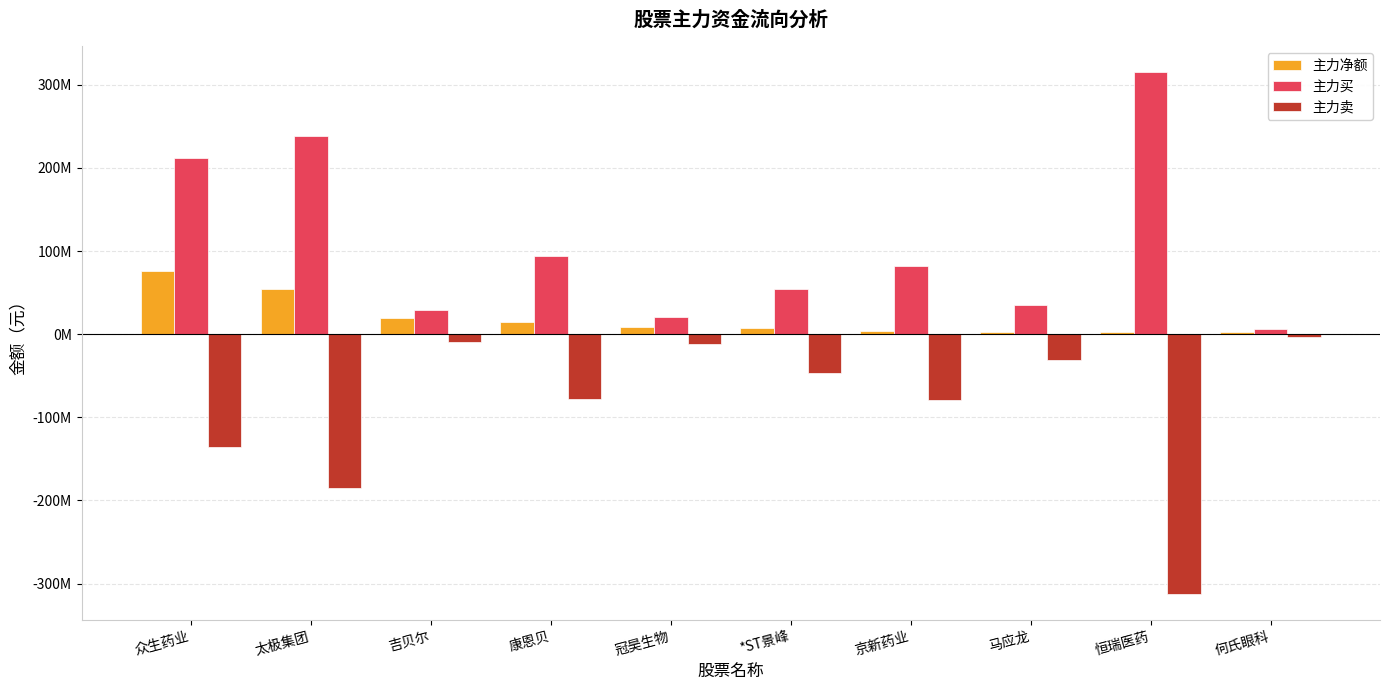

Are the bars horizontal?

No